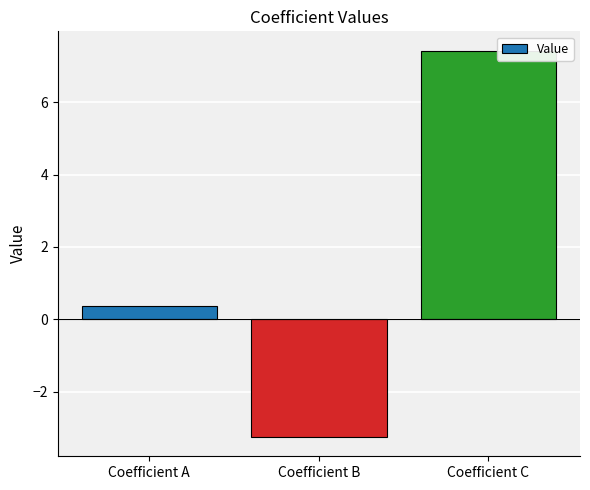

True or false: the data shows -4.8 at Coefficient B.

False